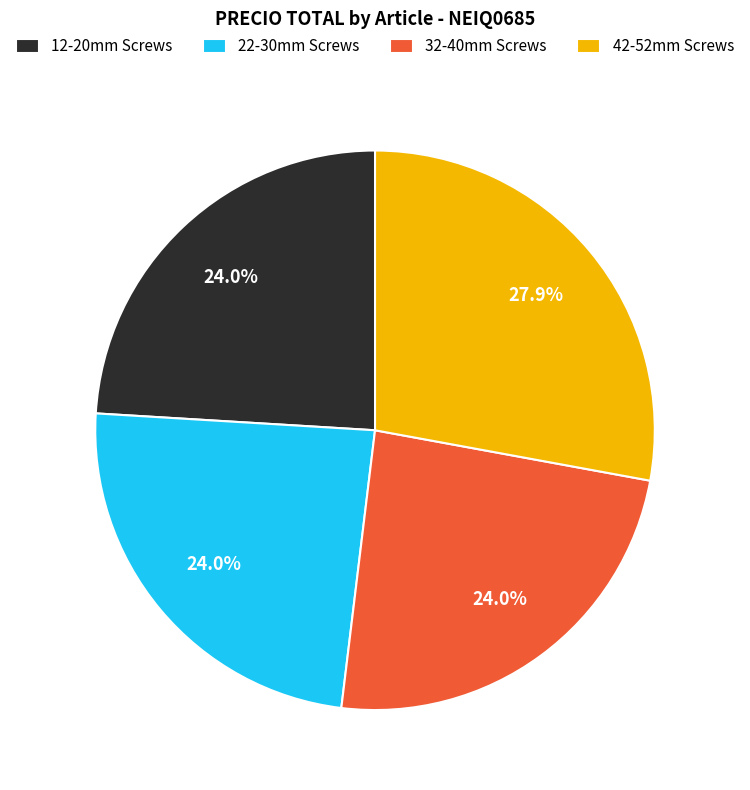

Which category has the biggest portion of the pie?

42-52mm Screws